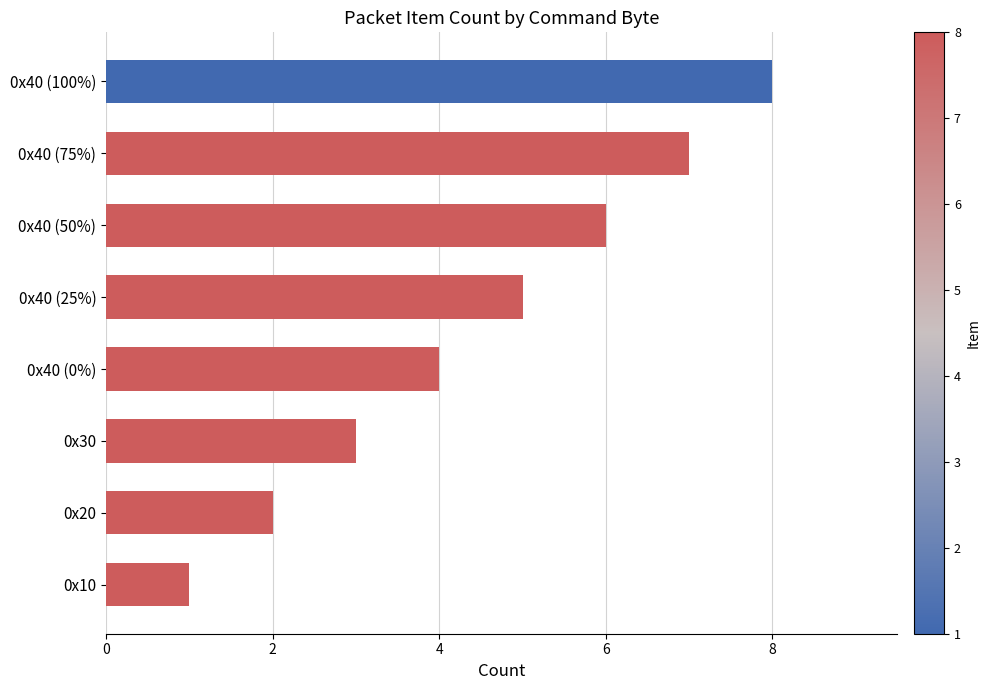

The chart shows a value of 1 at 0x40 (50%). True or false?

False